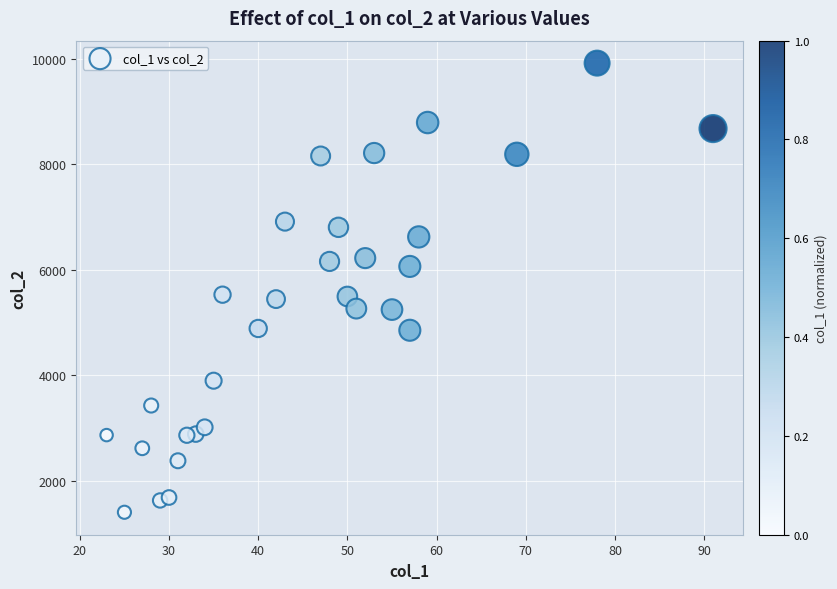

What is the range of Y values (max minus min)?

8521